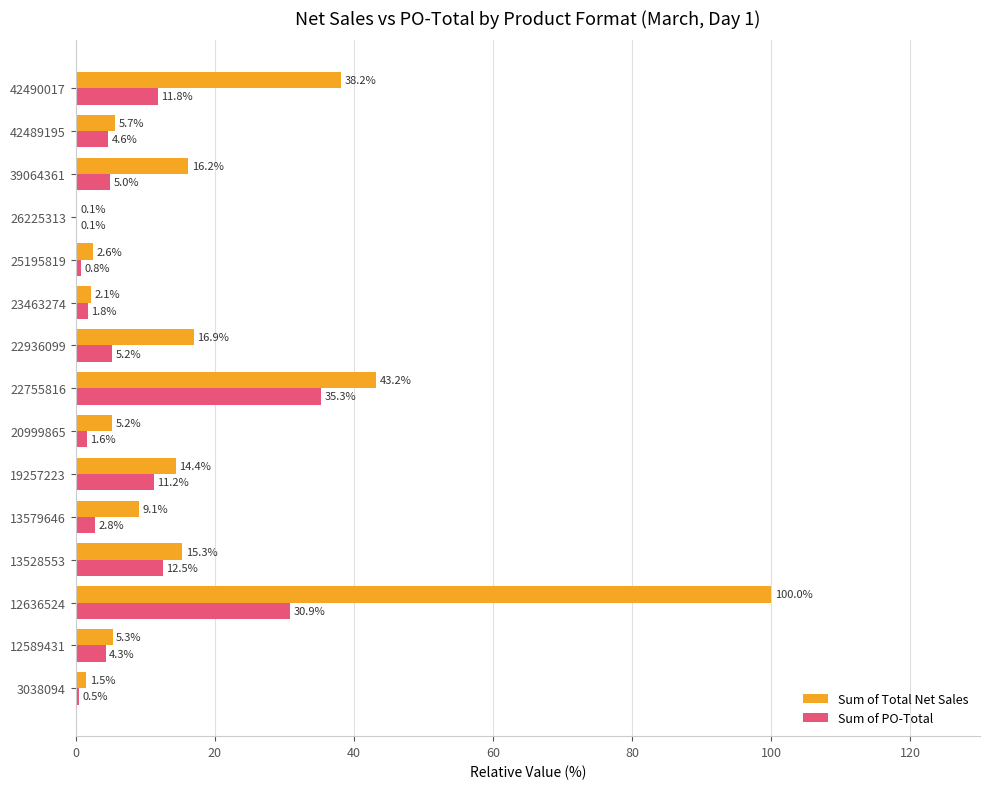

Which series has the largest total across all categories?

Sum of Total Net Sales